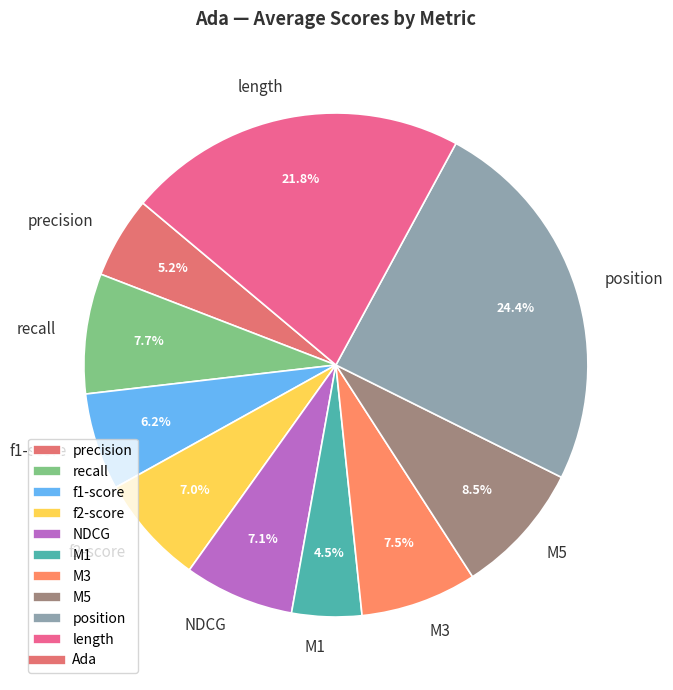

Between position and M3, which is larger?

position